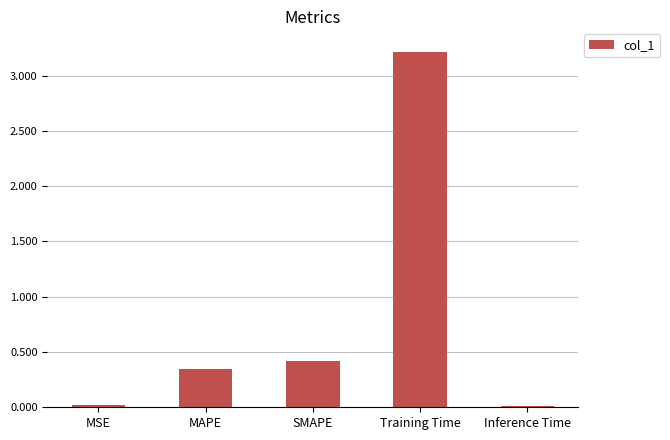

At which label is the value closest to 1?

SMAPE